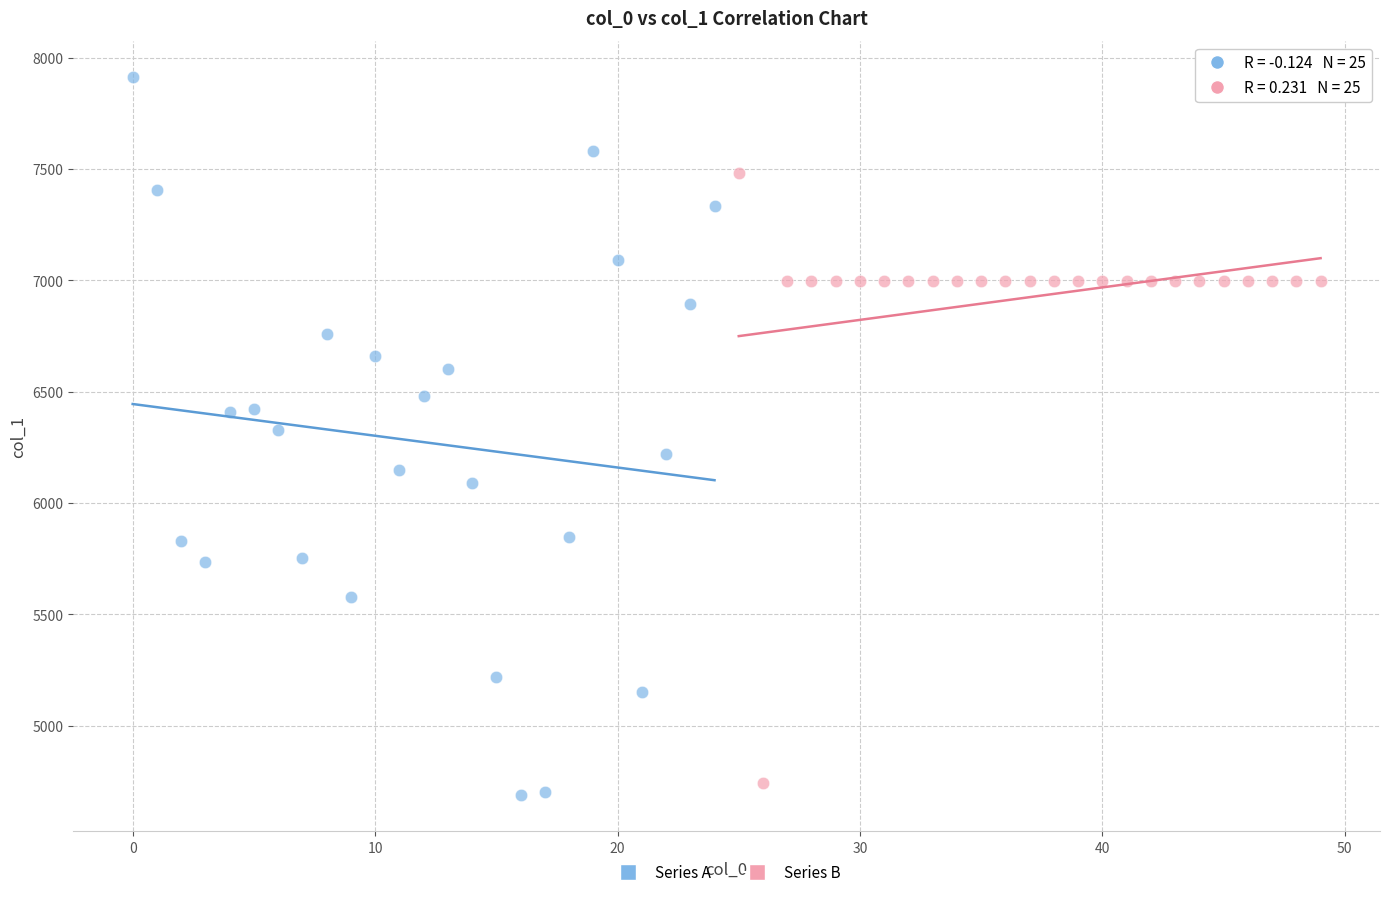

Which series reaches the maximum Y coordinate?

Series A